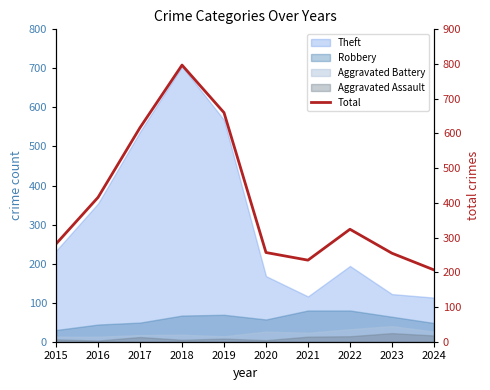

What is the average value?

405